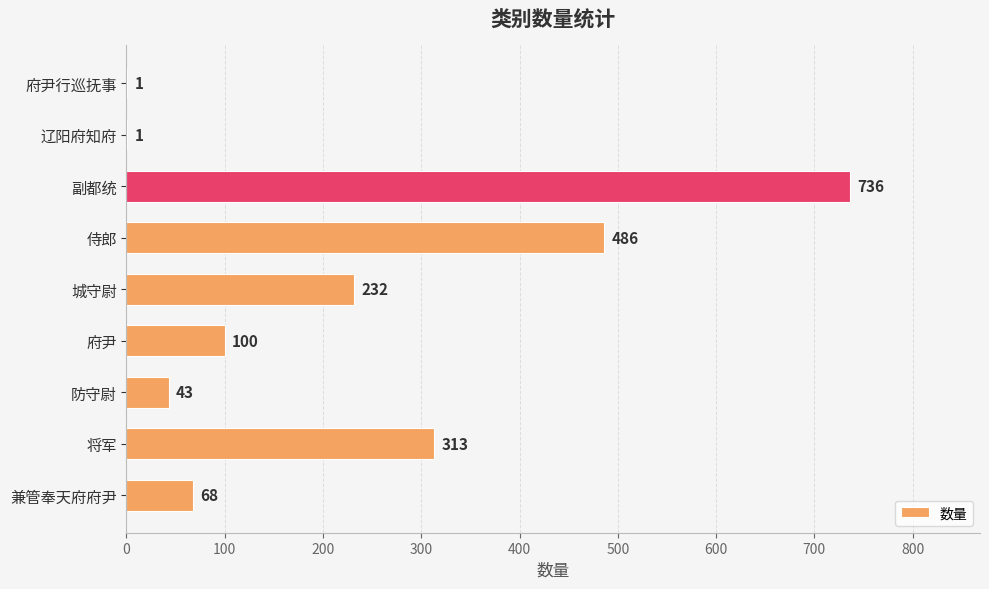

Between 城守尉 and 兼管奉天府府尹, which is larger?

城守尉